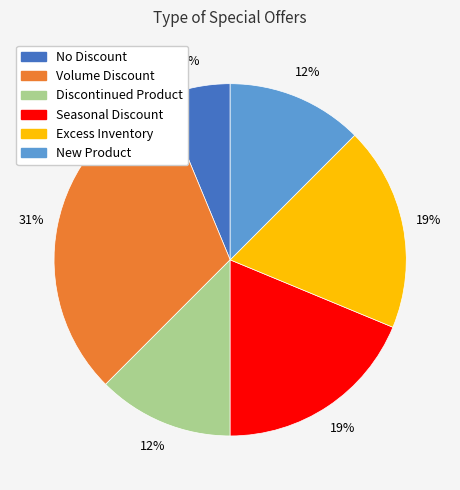

Does Excess Inventory account for over 50% of the chart?

No